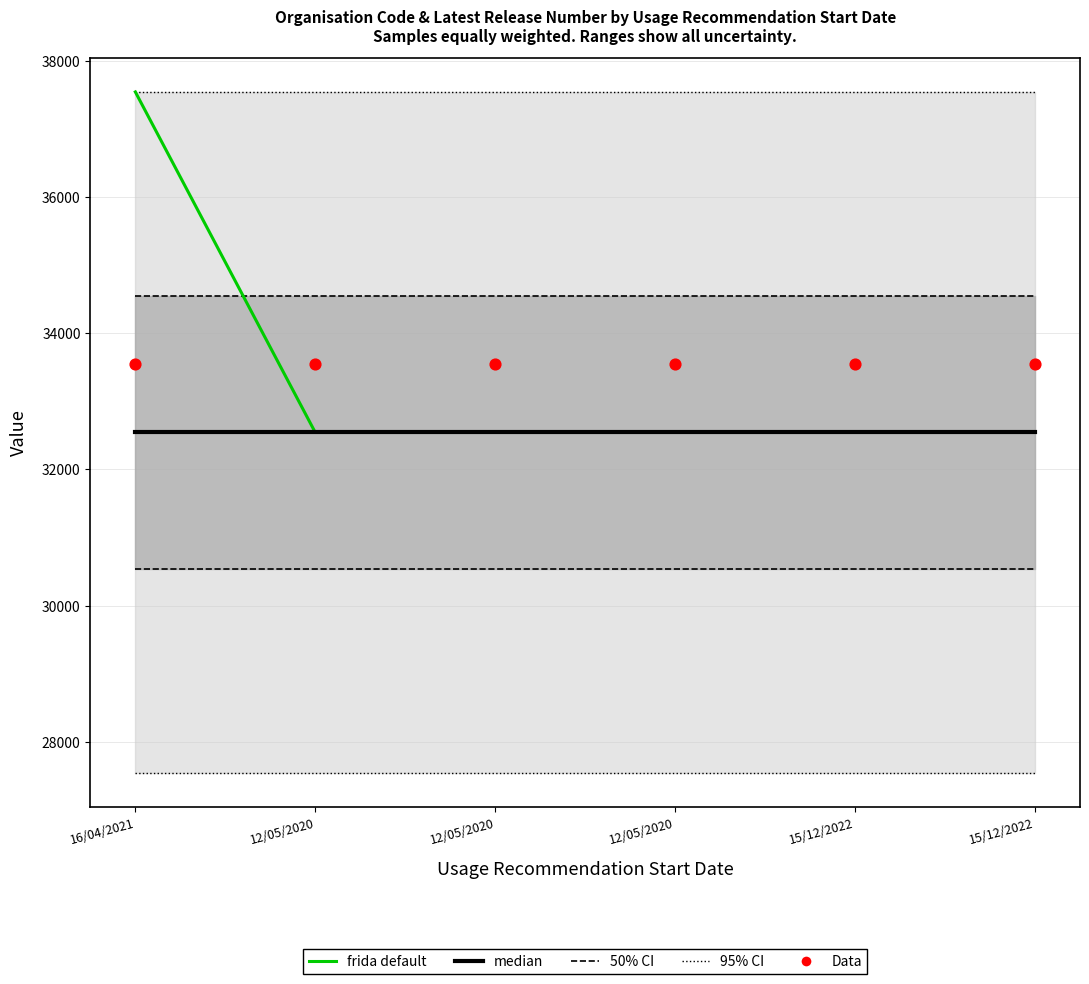

What is the total value across all series at 12/05/2020?

170710